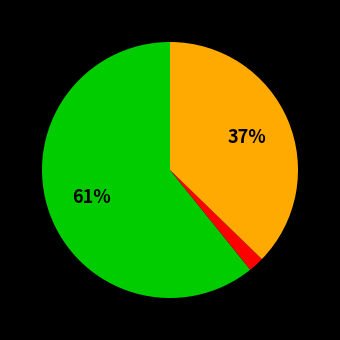

To the nearest percent, what is the average slice percentage?

33%